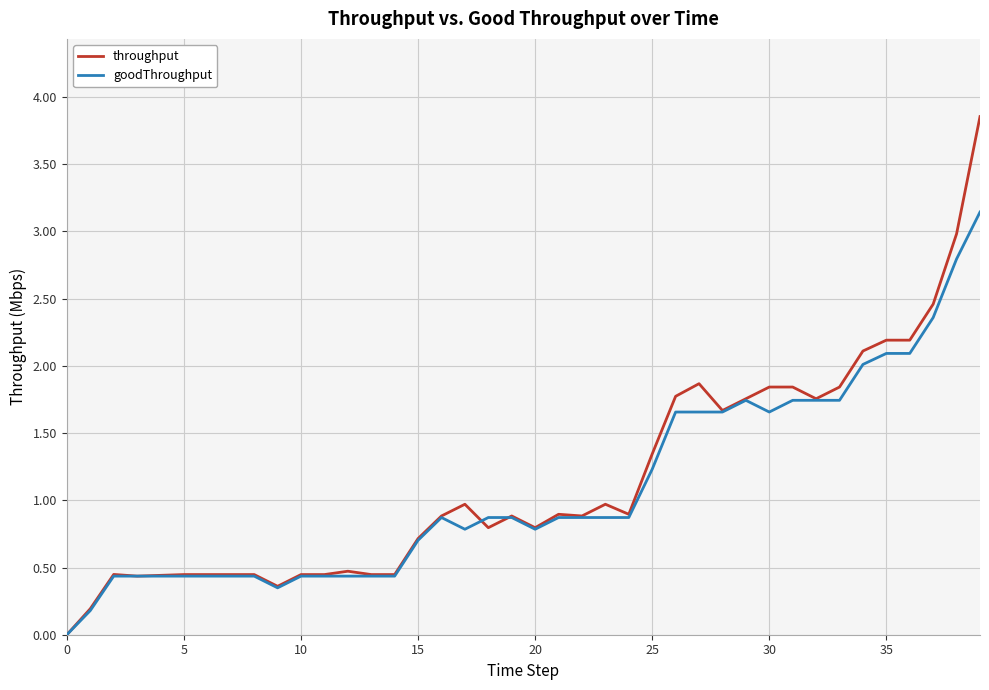

Which series has the largest range (max minus min)?

throughput